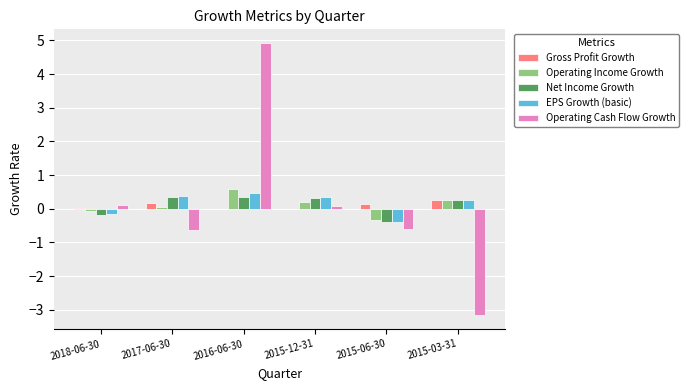

At which category is the sum across all series the highest?

2016-06-30